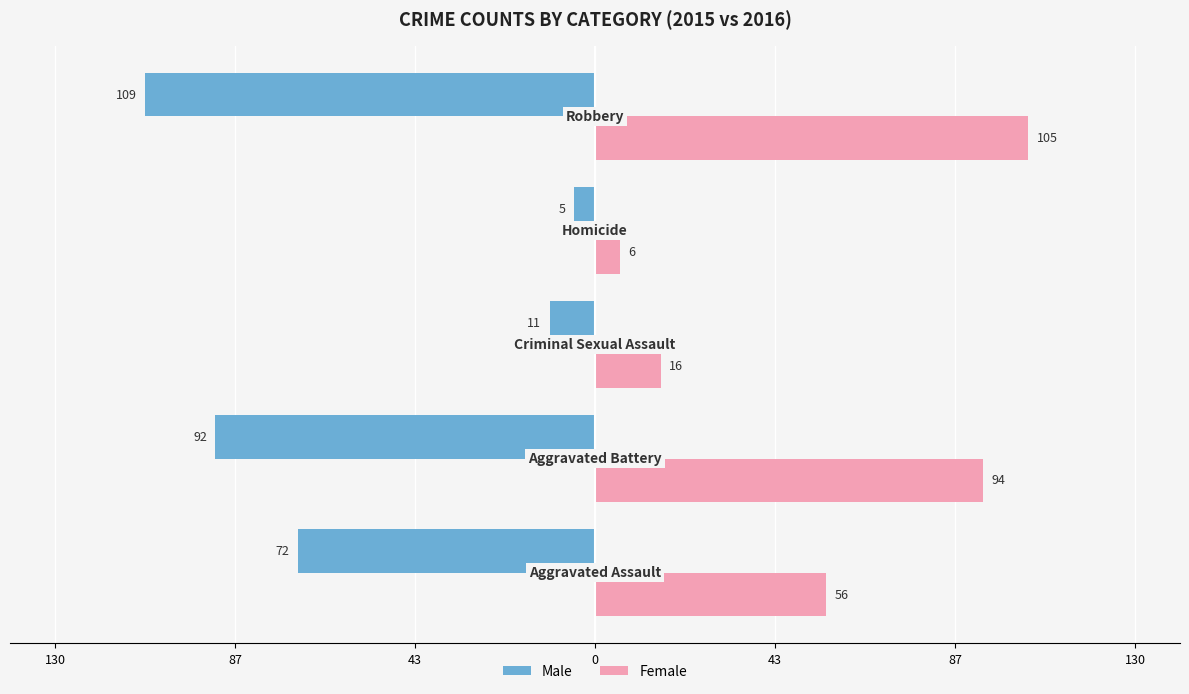

What are all the series names shown in the legend?

Male, Female